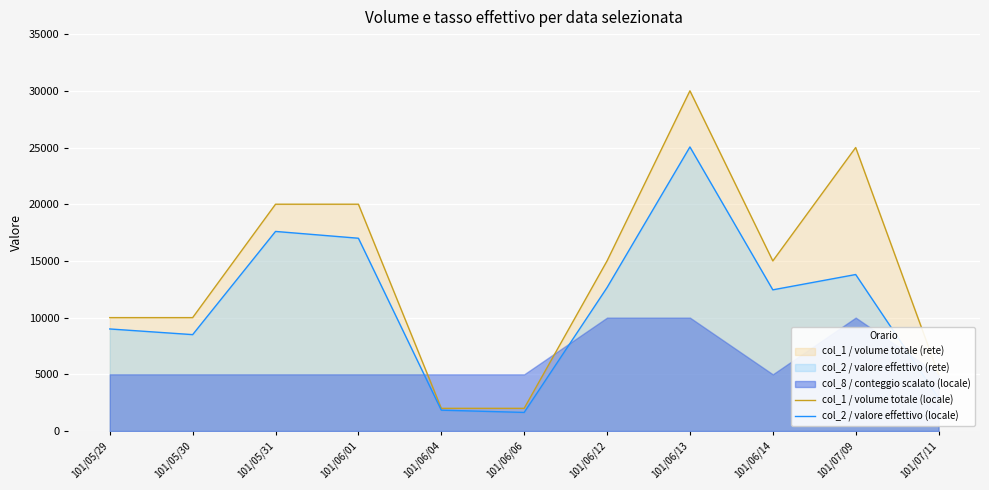

What is the label of the 8th point from the right?

101/06/01